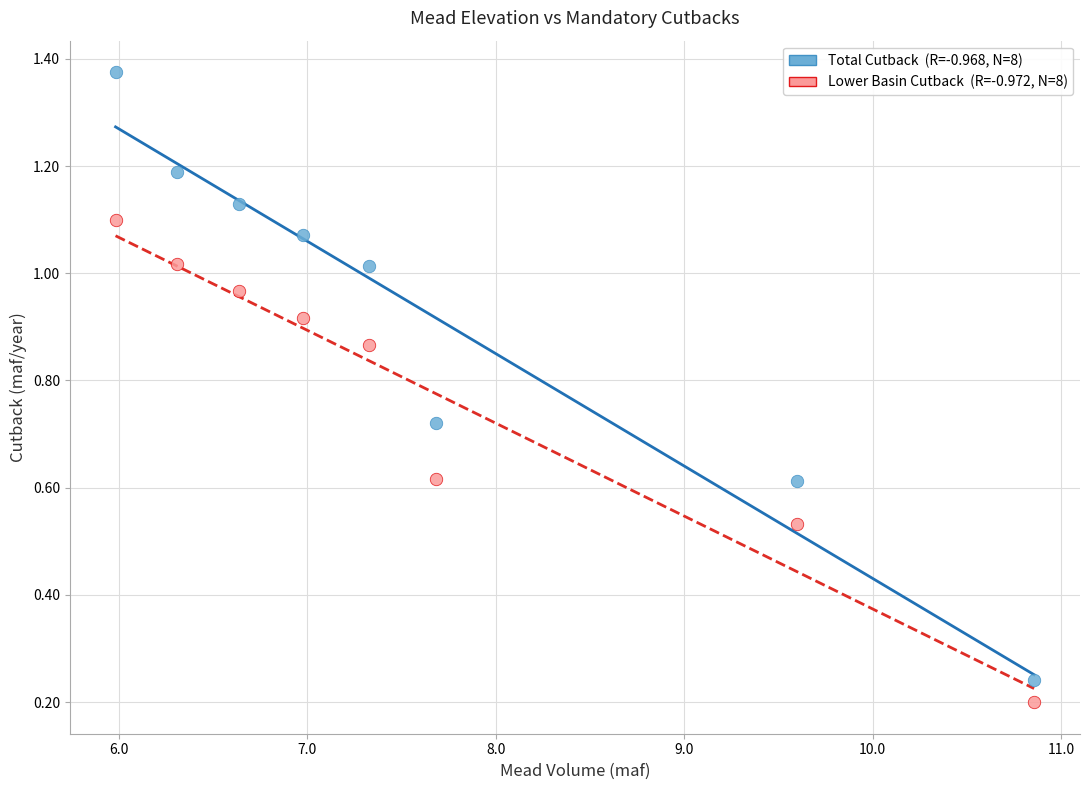

Across all data points, what is the range of X values (max minus min)?

4.9